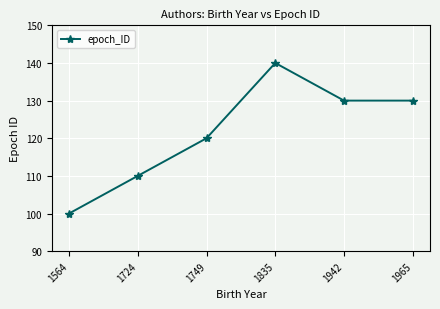

What is the value of the 1st point from the left?

100